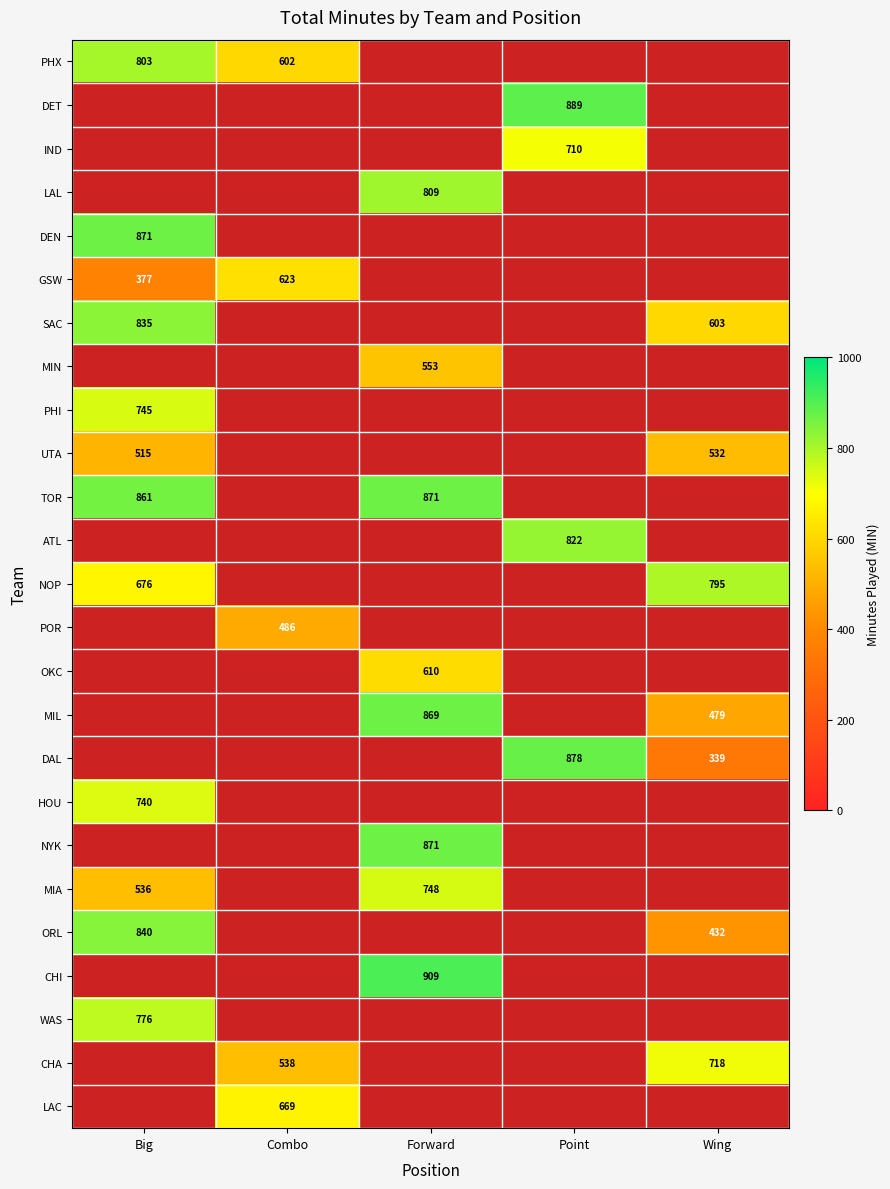

The WAS series shows 1177 at Big. True or false?

False